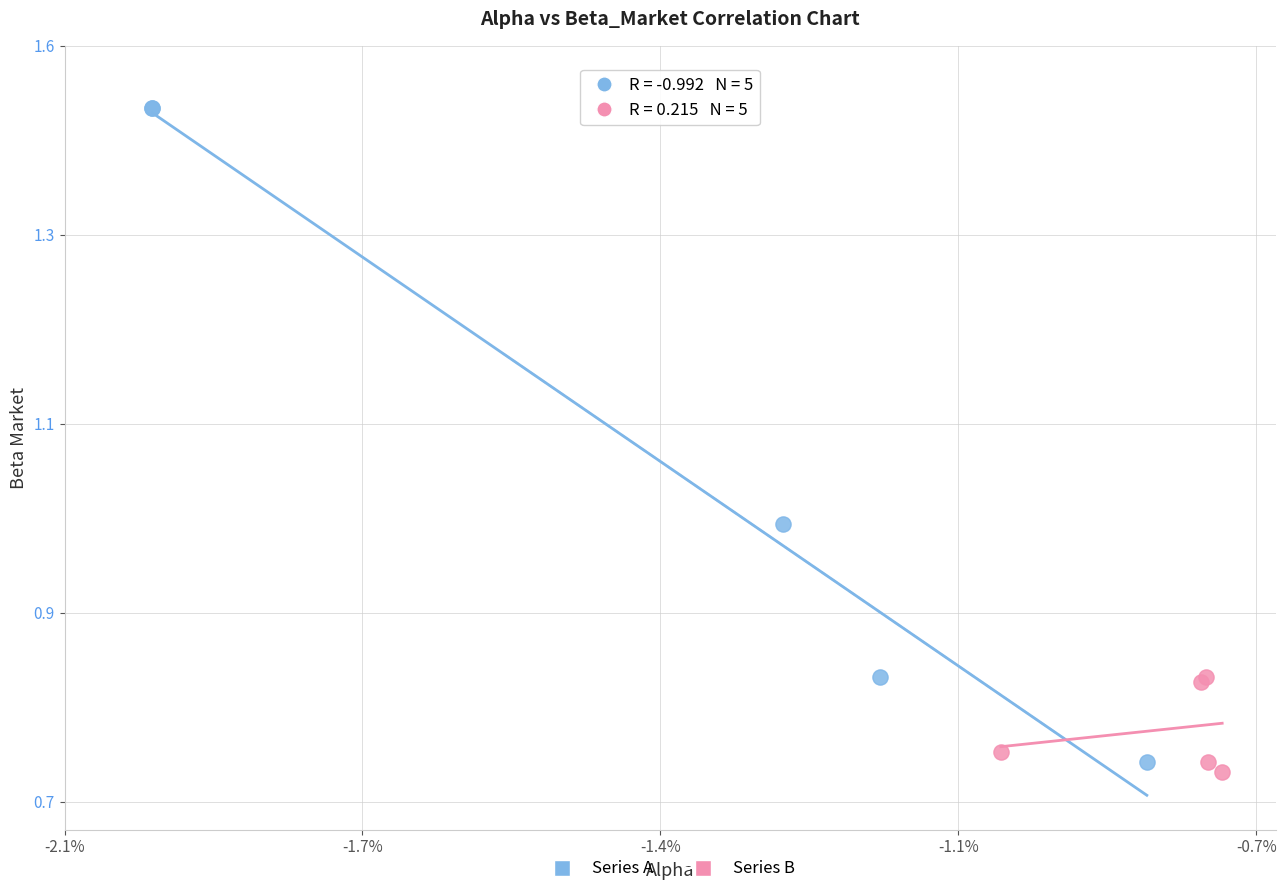

Which series reaches the minimum Y coordinate?

Series B